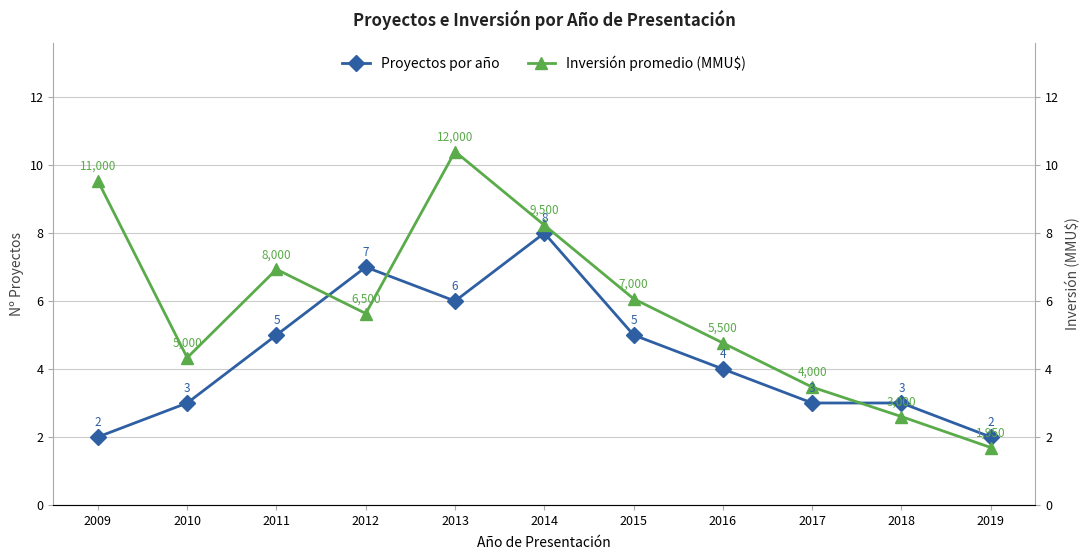

Which series has the largest total across all categories?

Inversión promedio (MMU$)